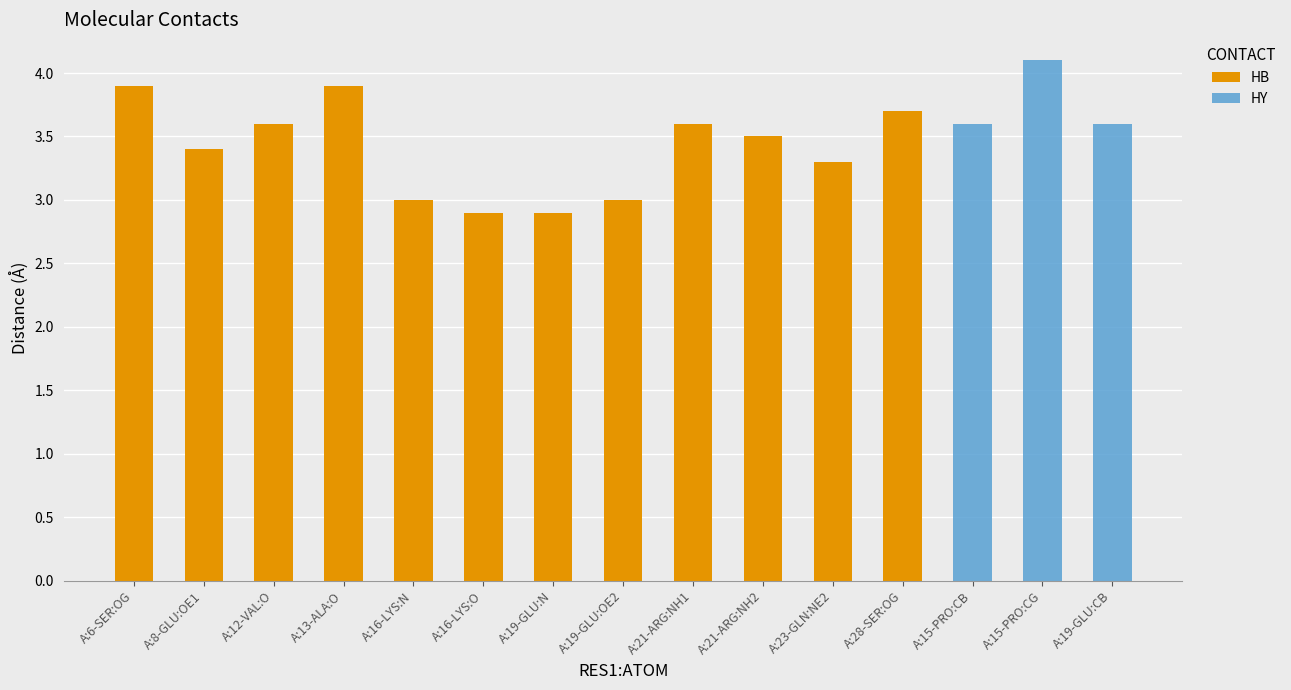

What is the total value across all series at A:13-ALA:O?

3.9